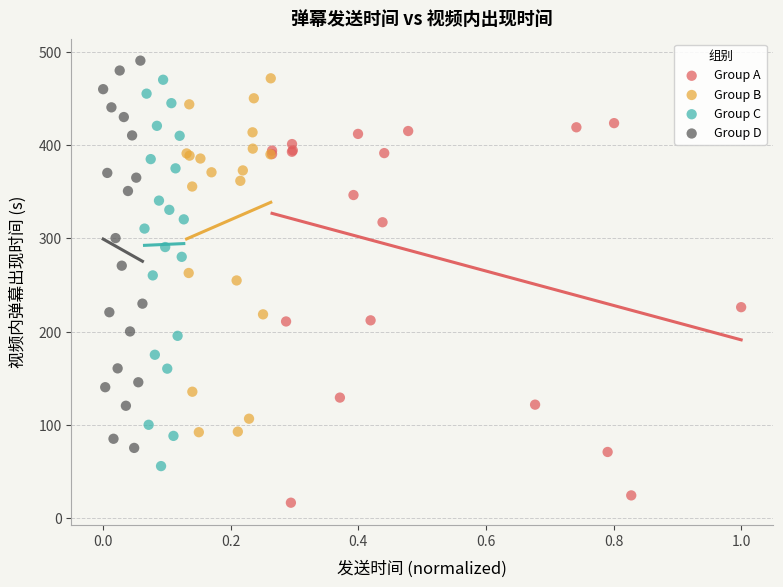

Which series reaches the minimum Y coordinate?

Group A